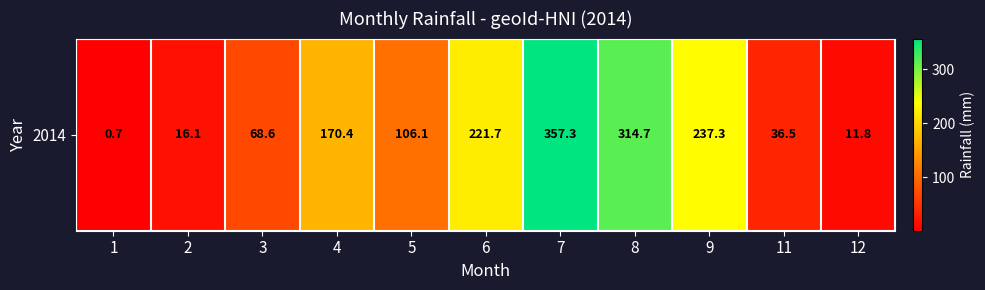

Is it true that the value at 6 is 151.8?

False